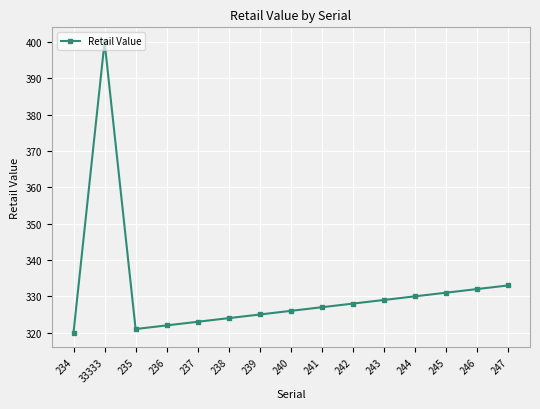

Is it true that the value at 245 is 528?

False